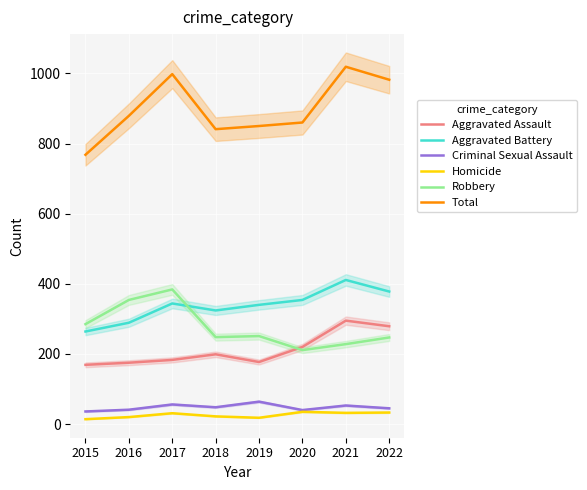

Reading left to right, extract all data points from this chart.

Aggravated Assault: 169	175	183	199	177	220	295	279
Aggravated Battery: 264	289	344	324	340	354	411	378
Criminal Sexual Assault: 36	41	56	48	64	40	53	45
Homicide: 14	20	31	22	18	35	32	33
Robbery: 285	354	384	248	251	211	228	247
Total: 768	879	998	841	850	860	1019	982